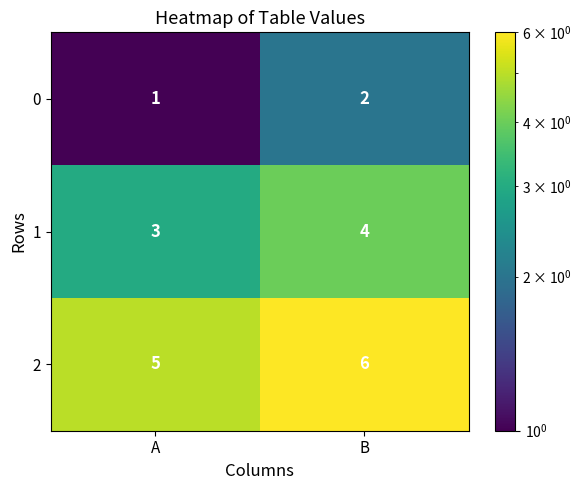

At which category is the sum across all series the highest?

B